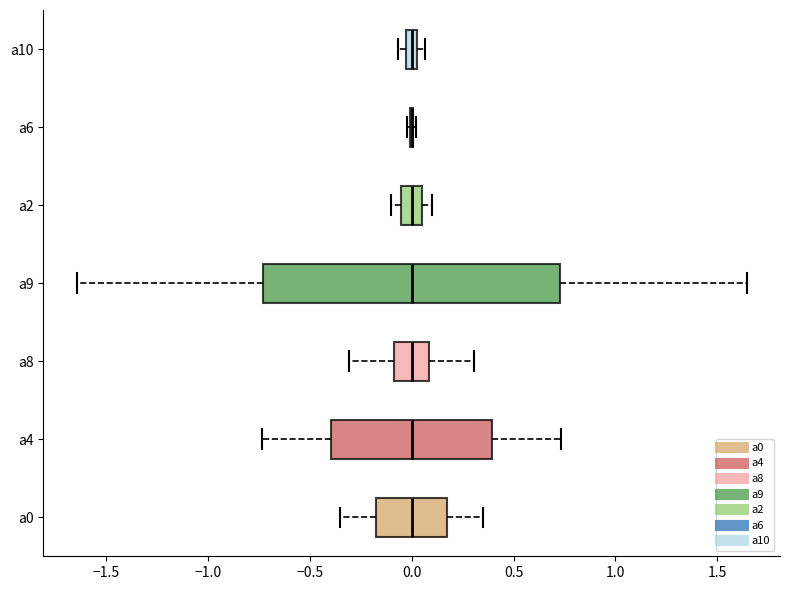

Comparing the boxes themselves (not the whiskers), which one is the widest?

a9